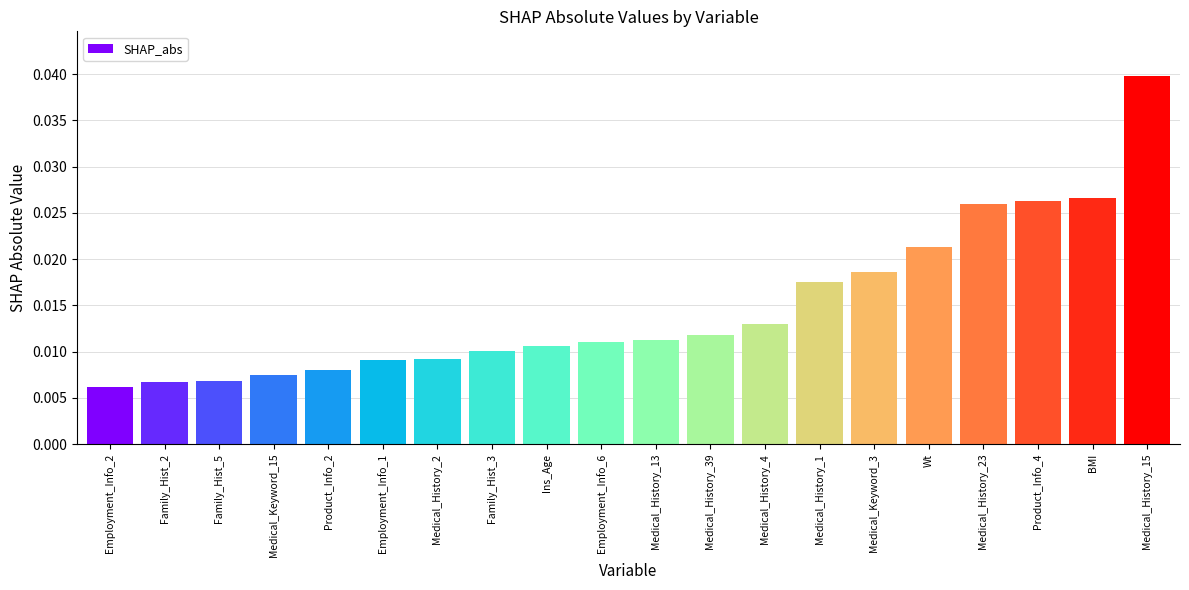

Between Medical_History_39 and Medical_Keyword_15, which is larger?

Medical_History_39